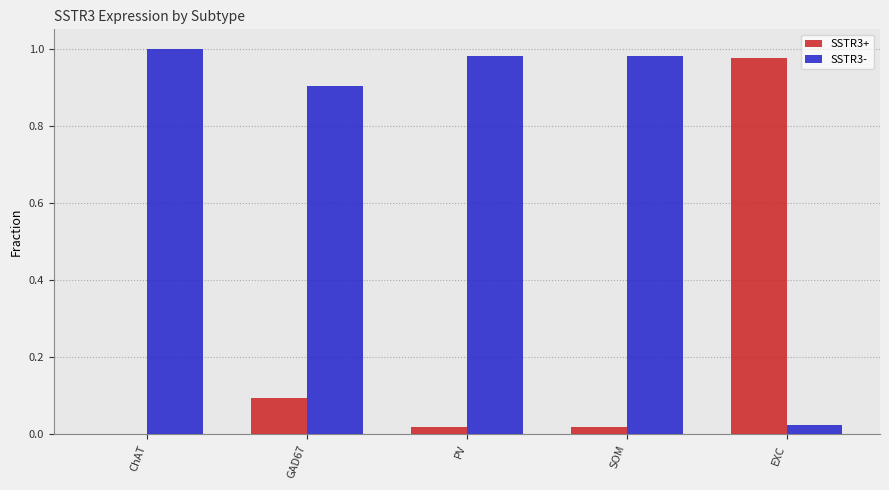

True or false: SSTR3+ has a value of 1.0 at EXC.

True